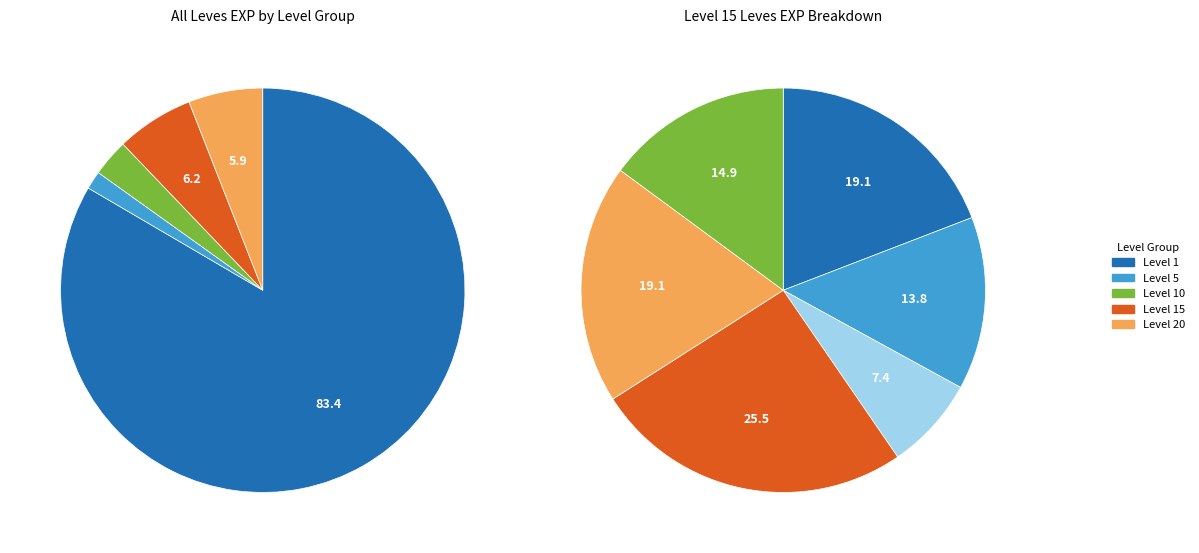

Is it true that Ash Macuahuitl is 0% of the pie?

True